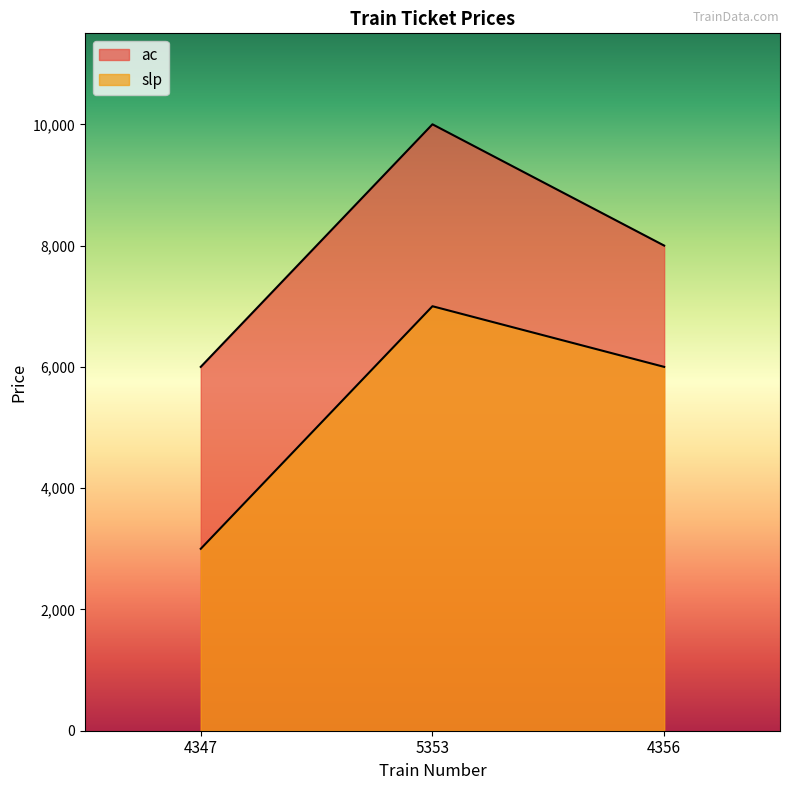

Between 4347 and 5353, which series saw the biggest shift?

ac